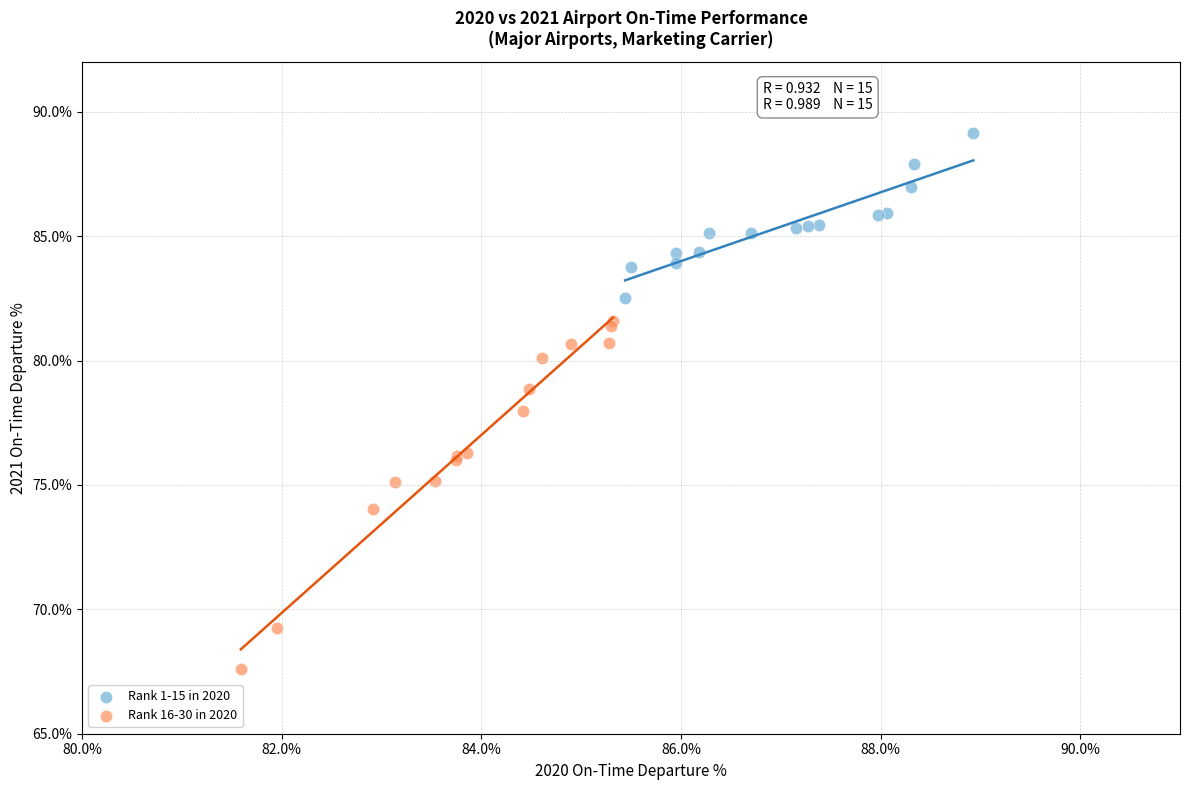

Which series reaches the minimum Y coordinate?

Rank 16-30 in 2020